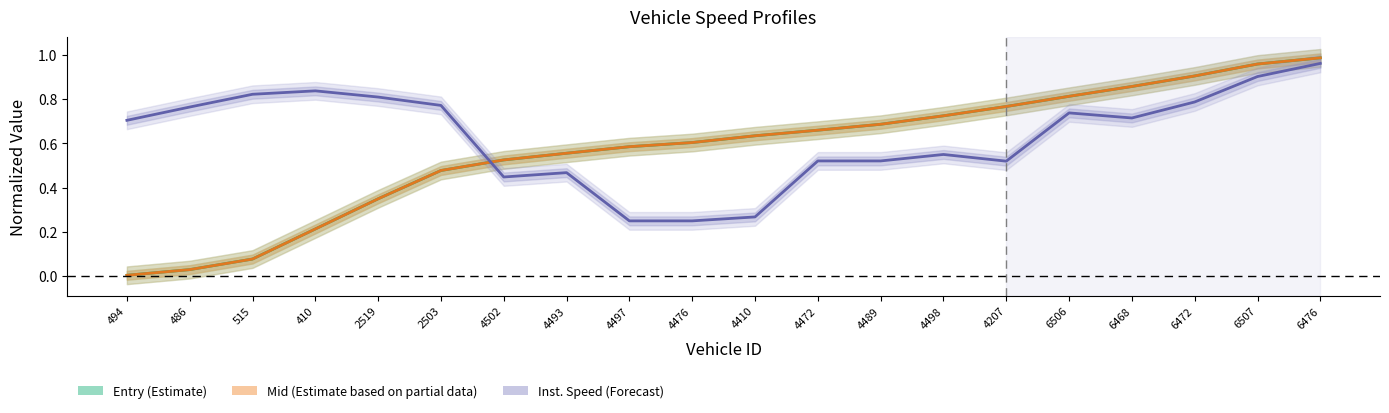

At which category is the sum across all series the highest?

6476